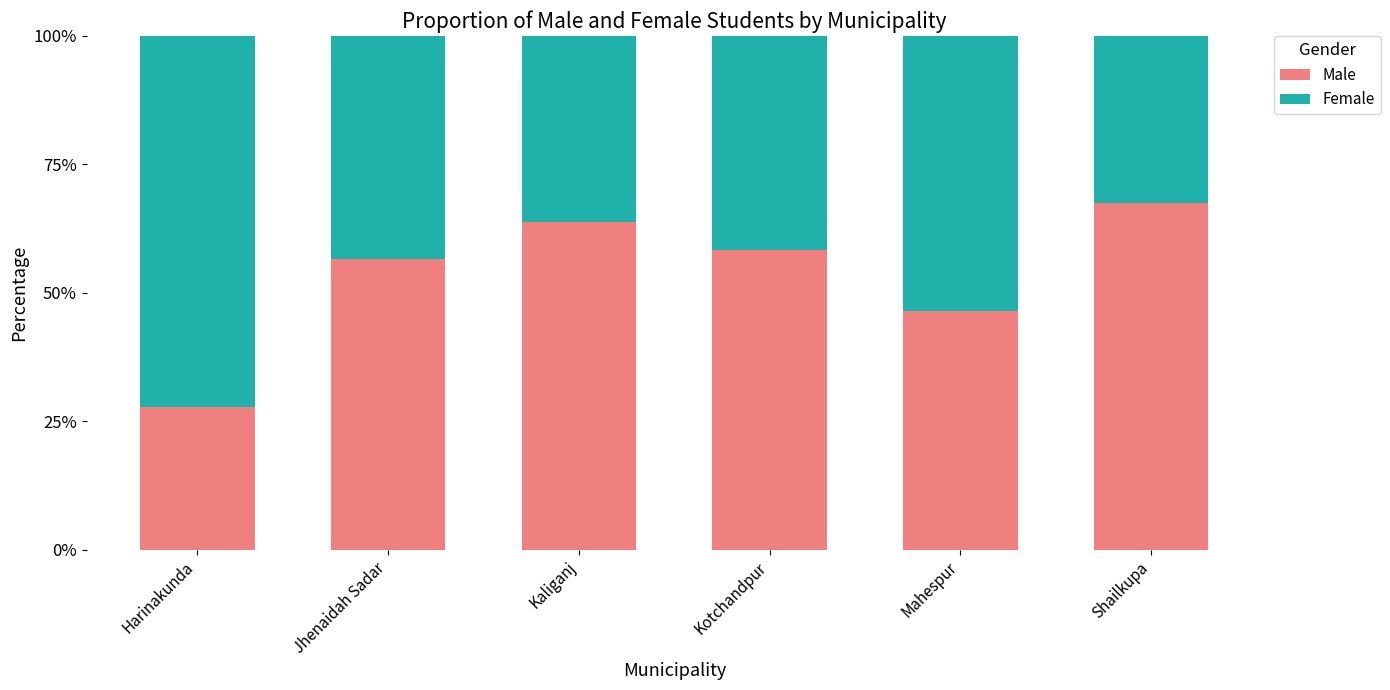

Which category has the lowest value in the Male series?

Harinakunda